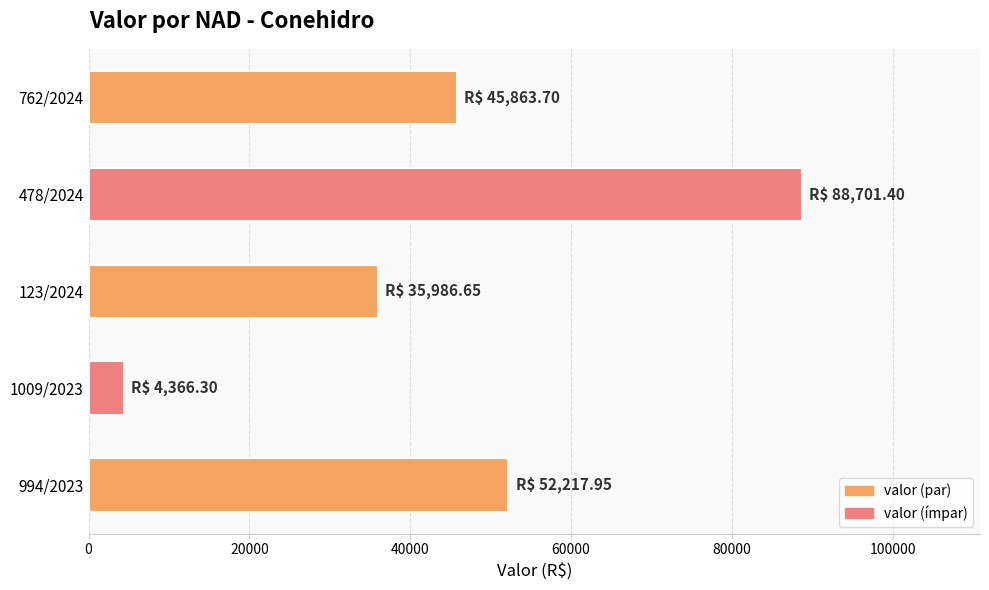

What value does the data have at 762/2024?

45863.7